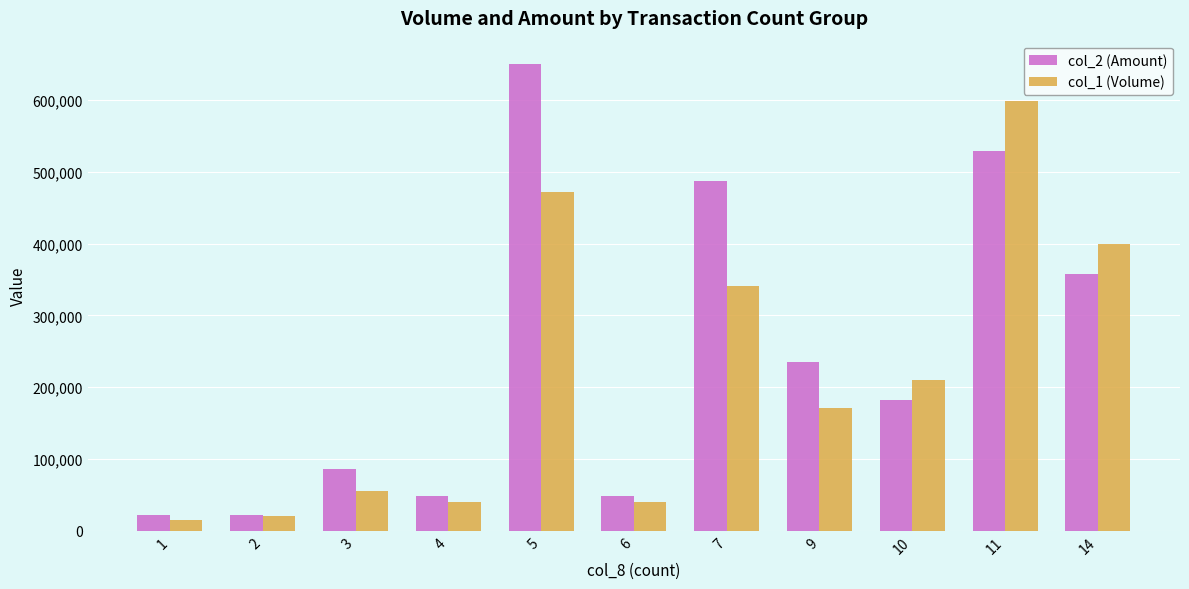

The value of col_2 (Amount) at 14 is 357330. True or false?

True